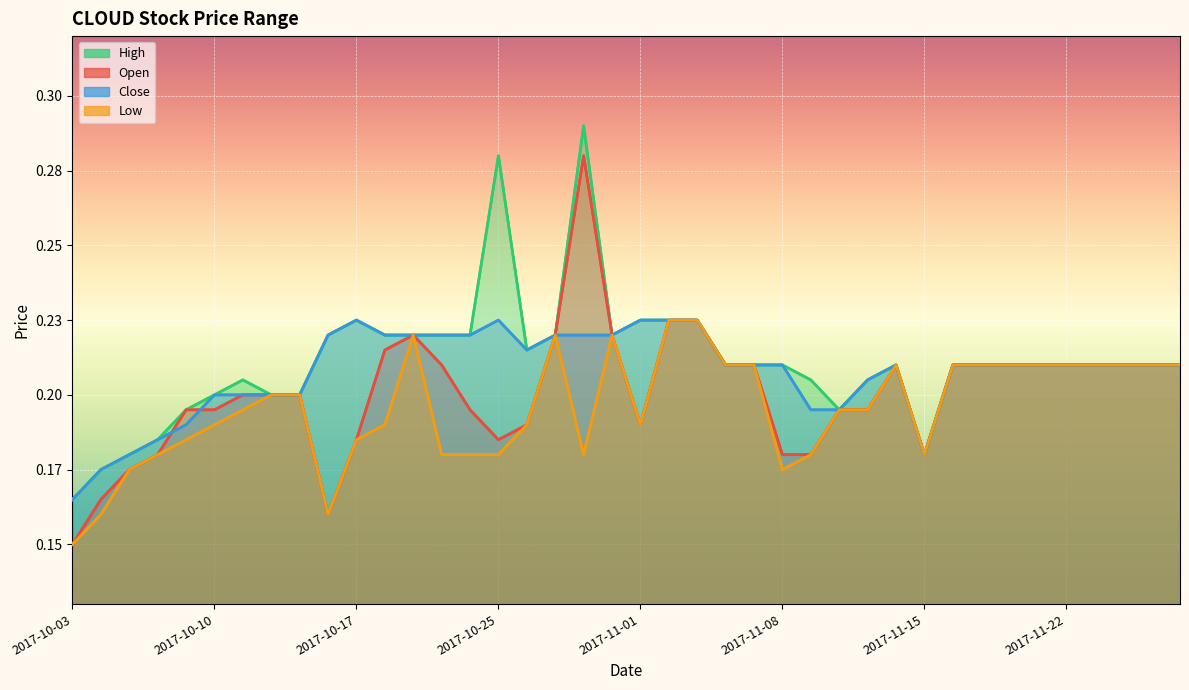

What is the label of the 38th point from the right?

2017-10-05